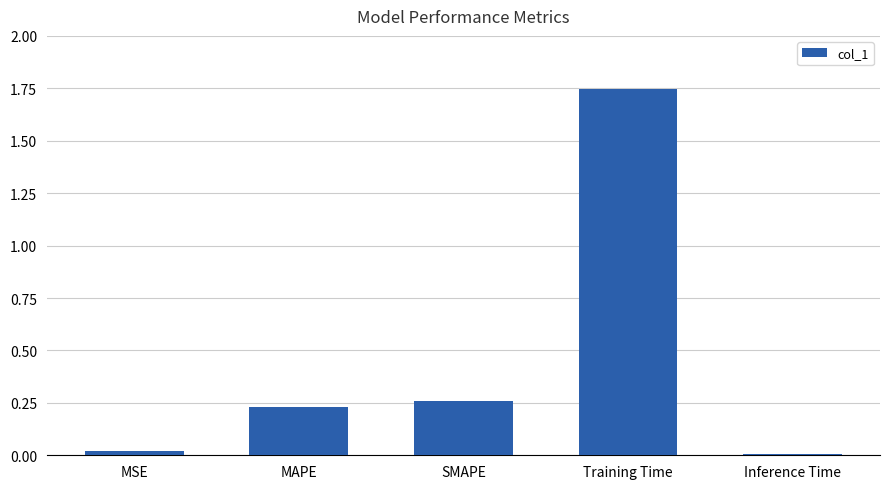

Which category has the highest value across all series?

Training Time